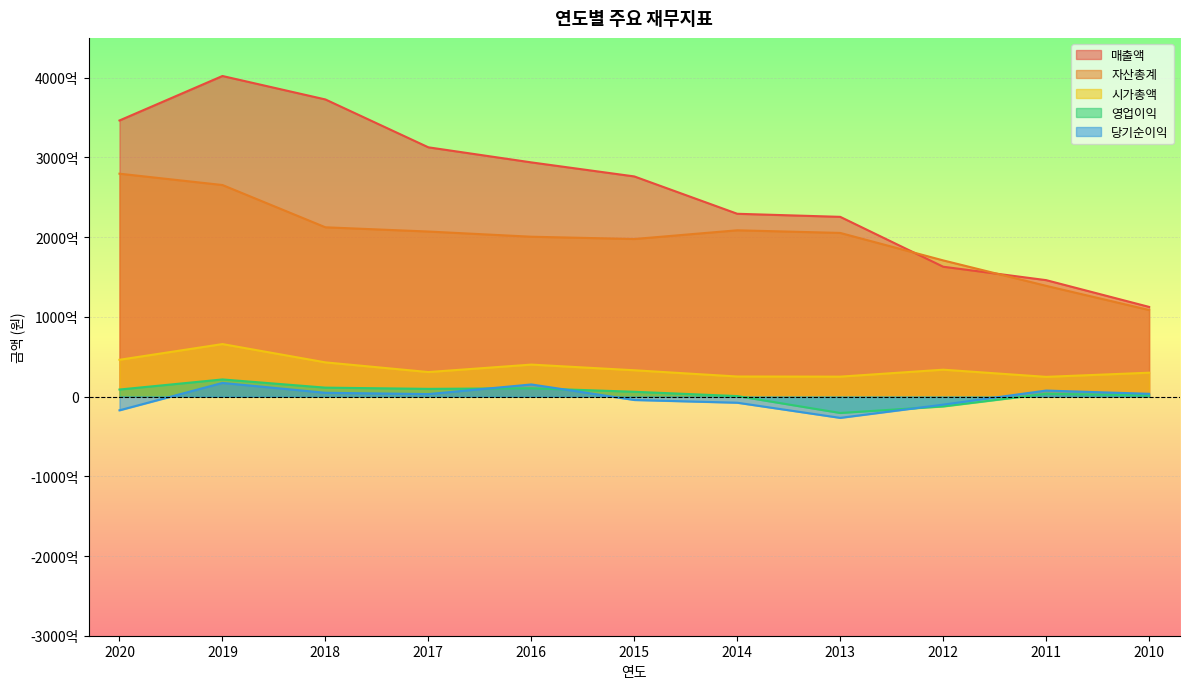

Which series has the largest total across all categories?

매출액